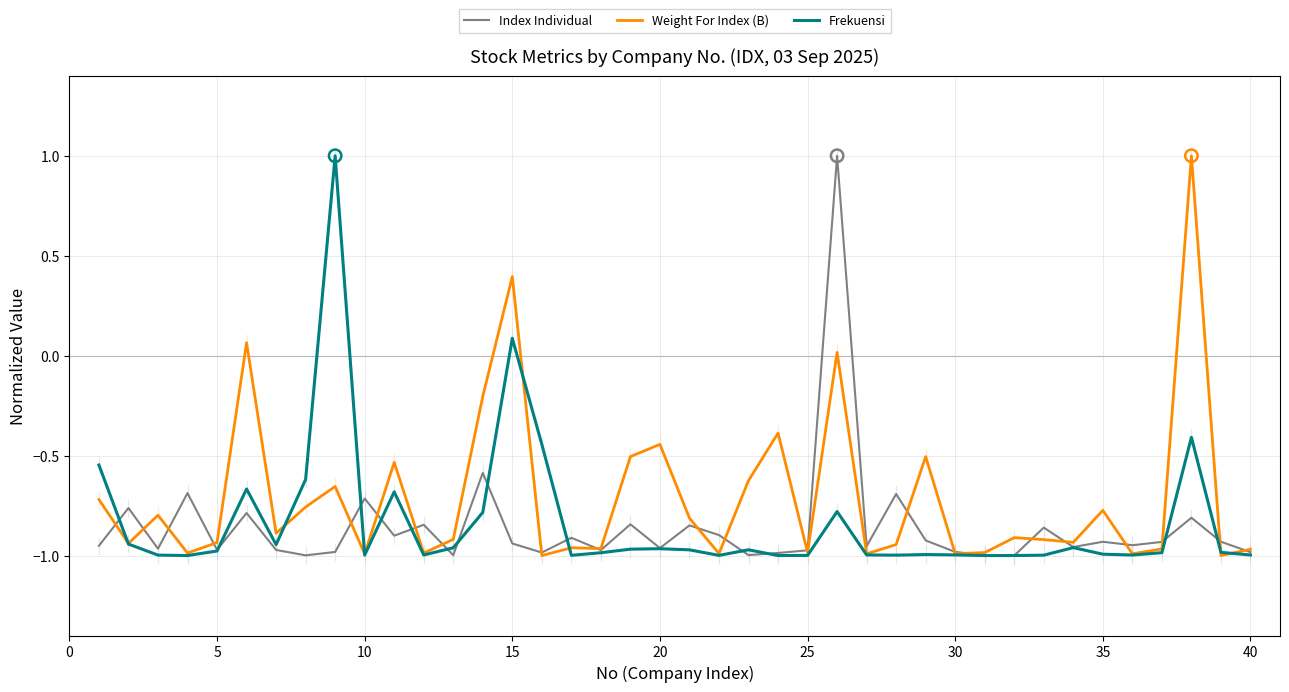

Which series has the largest total across all categories?

Weight For Index (B)